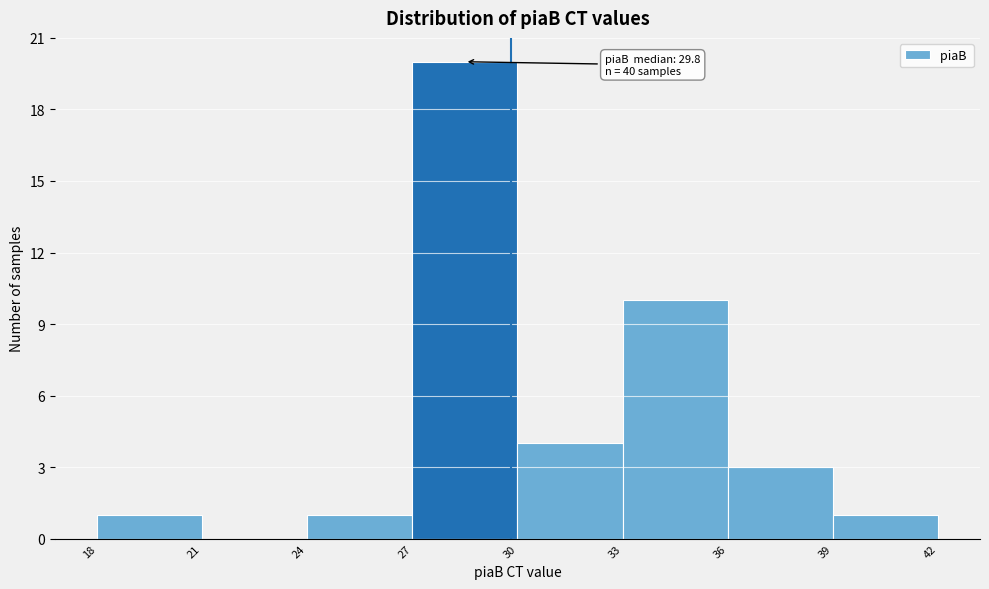

Which range on the x-axis has the tallest bar?

27 to 30